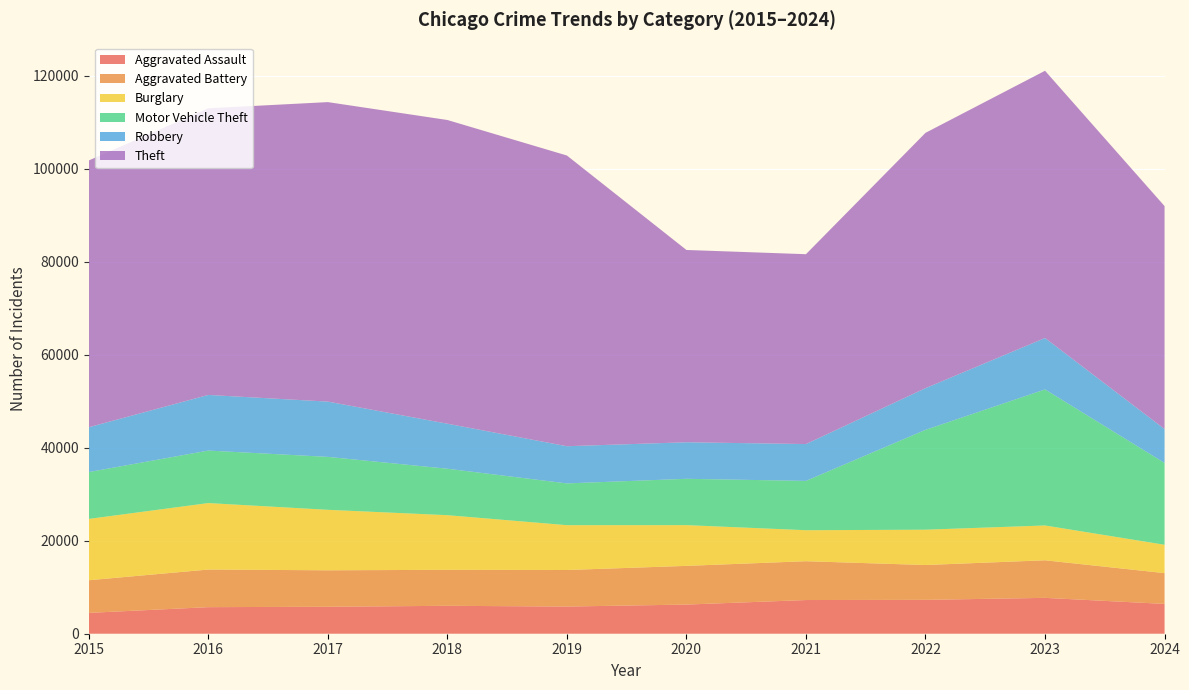

Reading left to right, what are all the values shown in this chart?

Aggravated Assault: 4480	5713	5793	6002	5841	6265	7242	7280	7710	6410
Aggravated Battery: 7019	8086	7845	7735	7858	8321	8347	7492	8077	6620
Burglary: 13184	14289	13001	11747	9638	8758	6662	7592	7484	6094
Motor Vehicle Theft: 10068	11285	11380	9985	8977	9959	10604	21463	29249	17587
Robbery: 9638	11960	11880	9681	7995	7855	7920	8963	11052	7286
Theft: 57351	61623	64386	65290	62495	41341	40815	54887	57450	47932